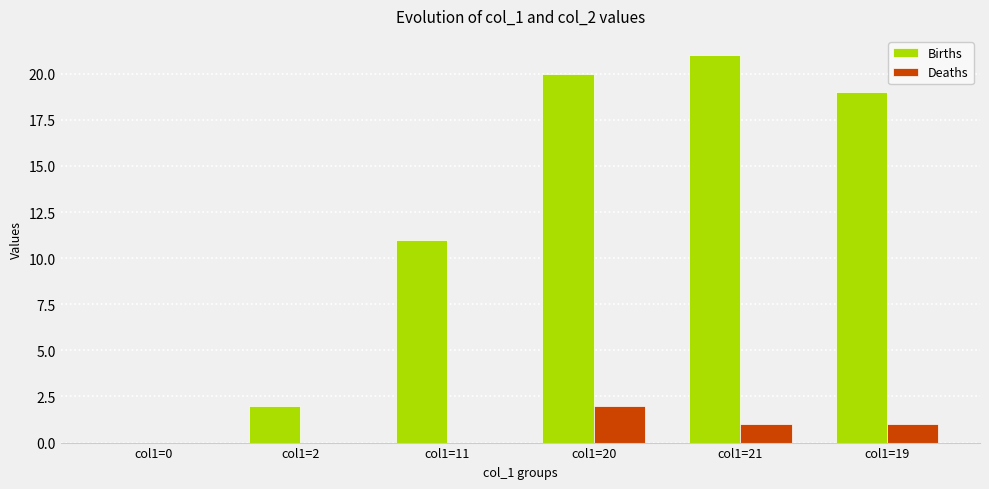

Where does the Deaths series first go above 1?

col1=20